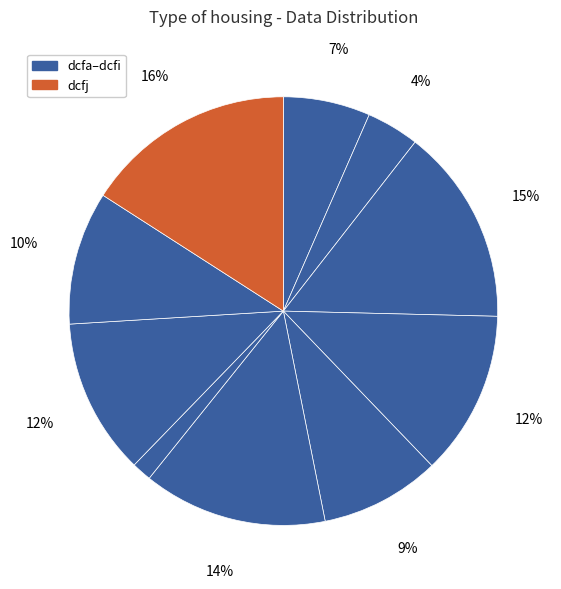

To the nearest percent, what is the average slice percentage?

10%